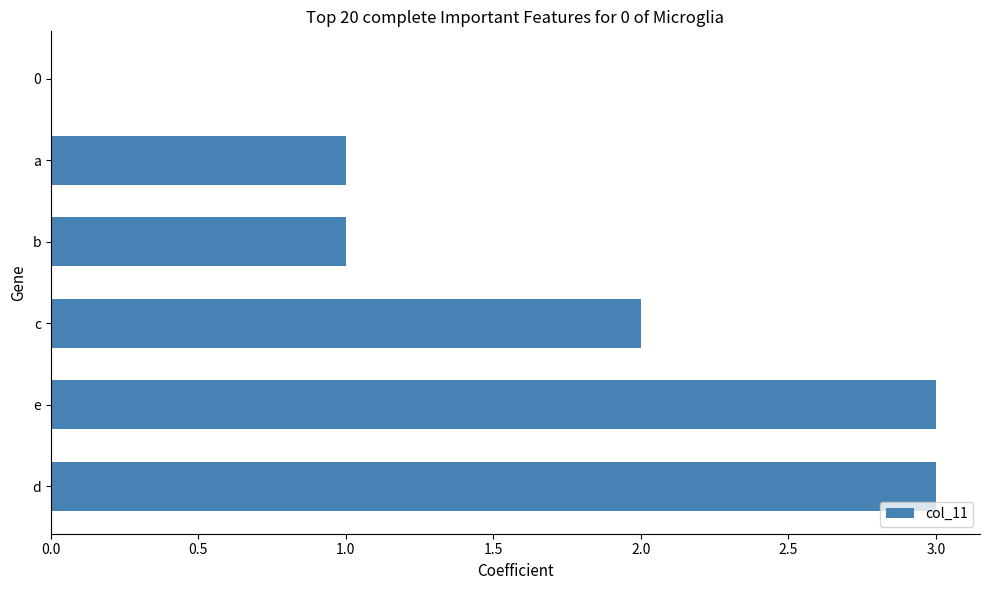

Between b and 0, which is larger?

b